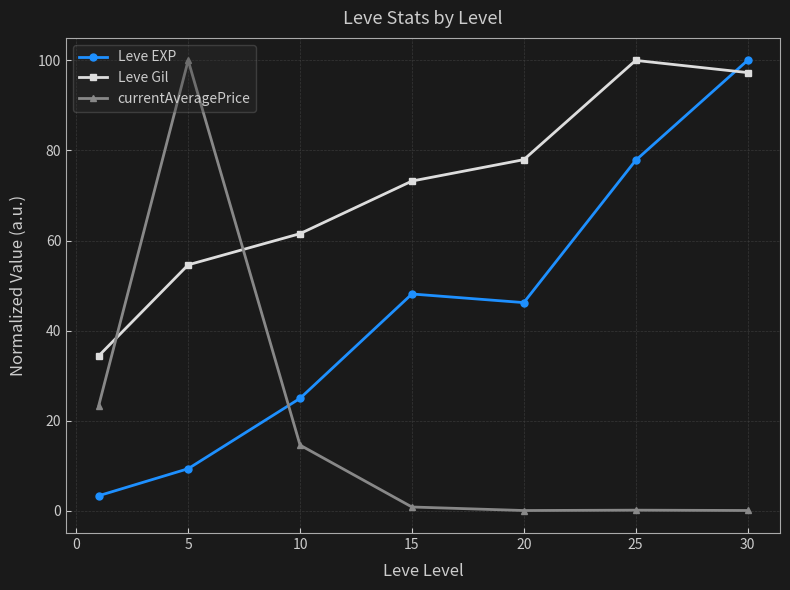

How many intersections are there between currentAveragePrice and Leve Gil?

2